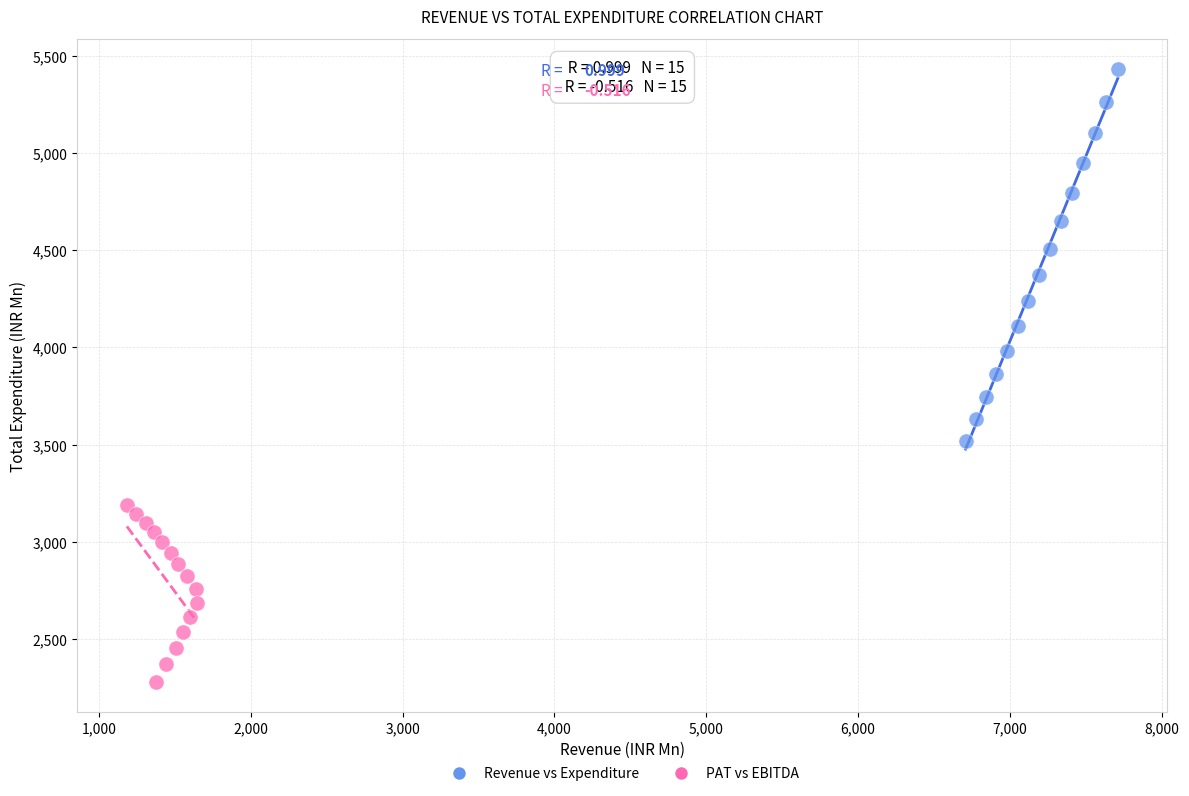

Which series reaches the minimum Y coordinate?

PAT vs EBITDA